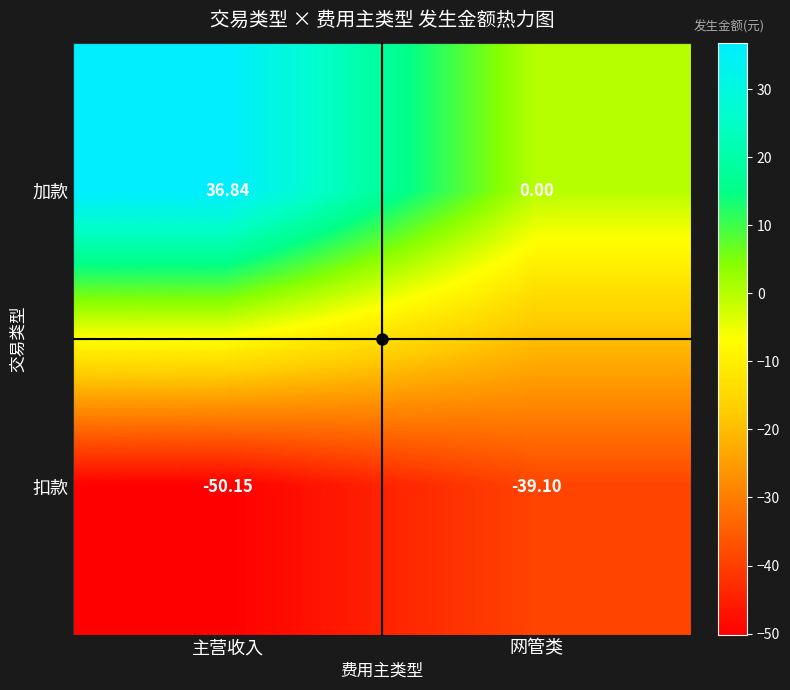

At which label is 扣款 closest to -44?

网管类